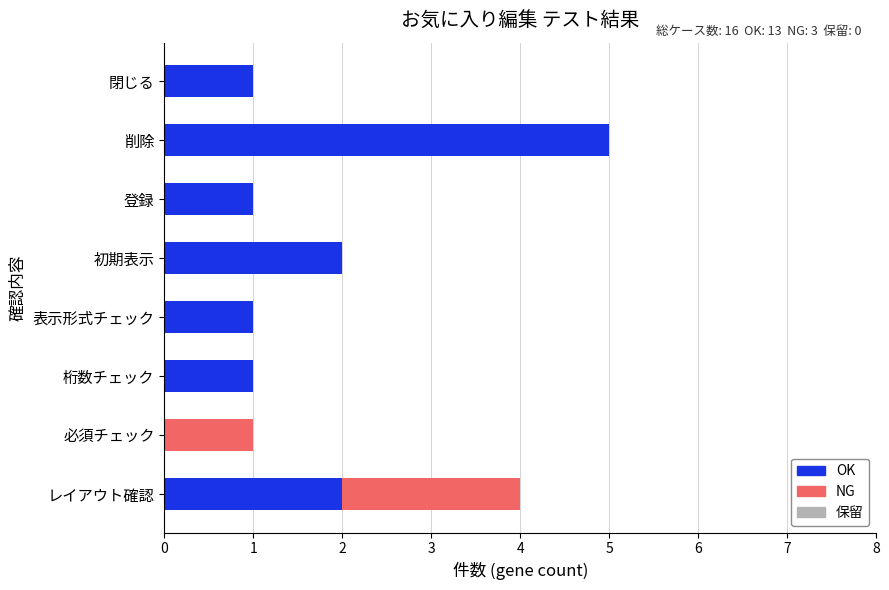

What value does the OK series have at 削除?

5